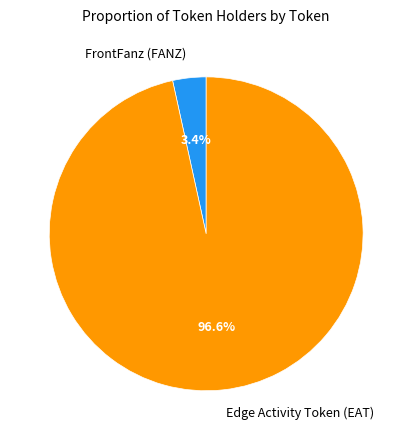

What is the largest slice in the pie chart?

Edge Activity Token (EAT)